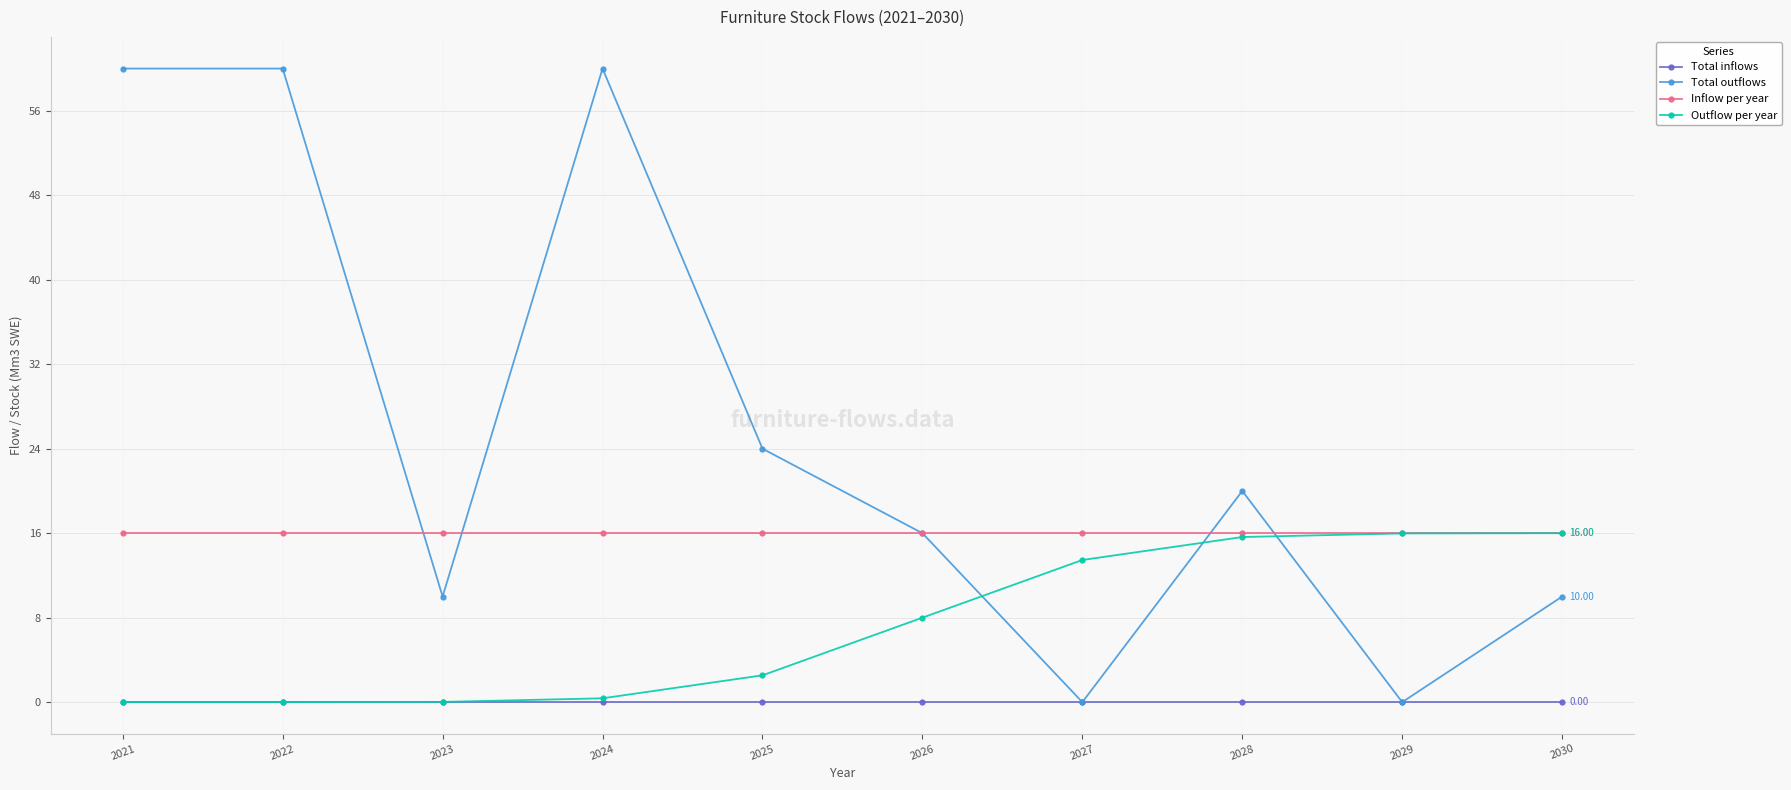

List the series in order of their overall mean, highest first.

Total outflows, Inflow per year, Outflow per year, Total inflows